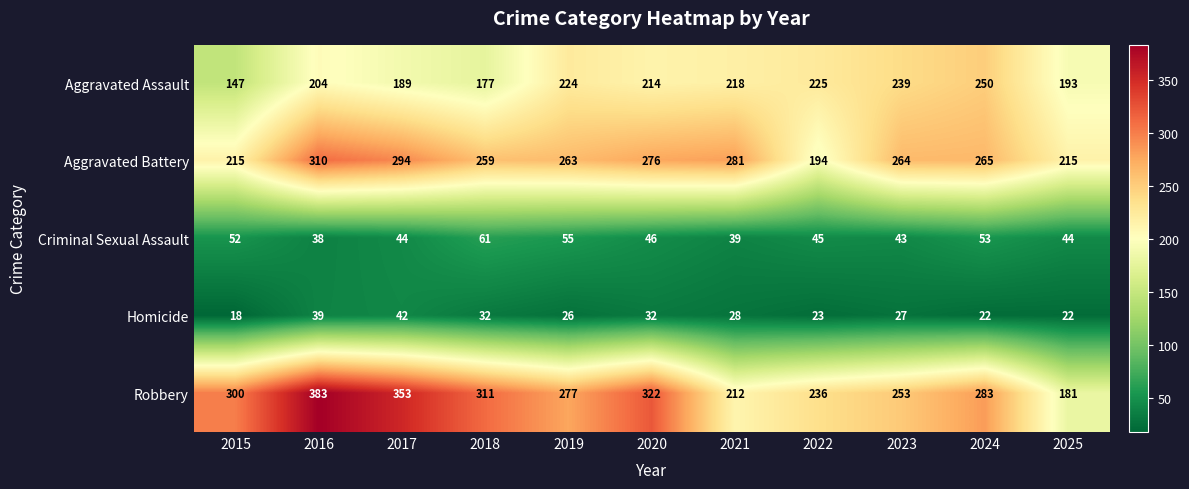

The value of Homicide at 2024 is 22. True or false?

True